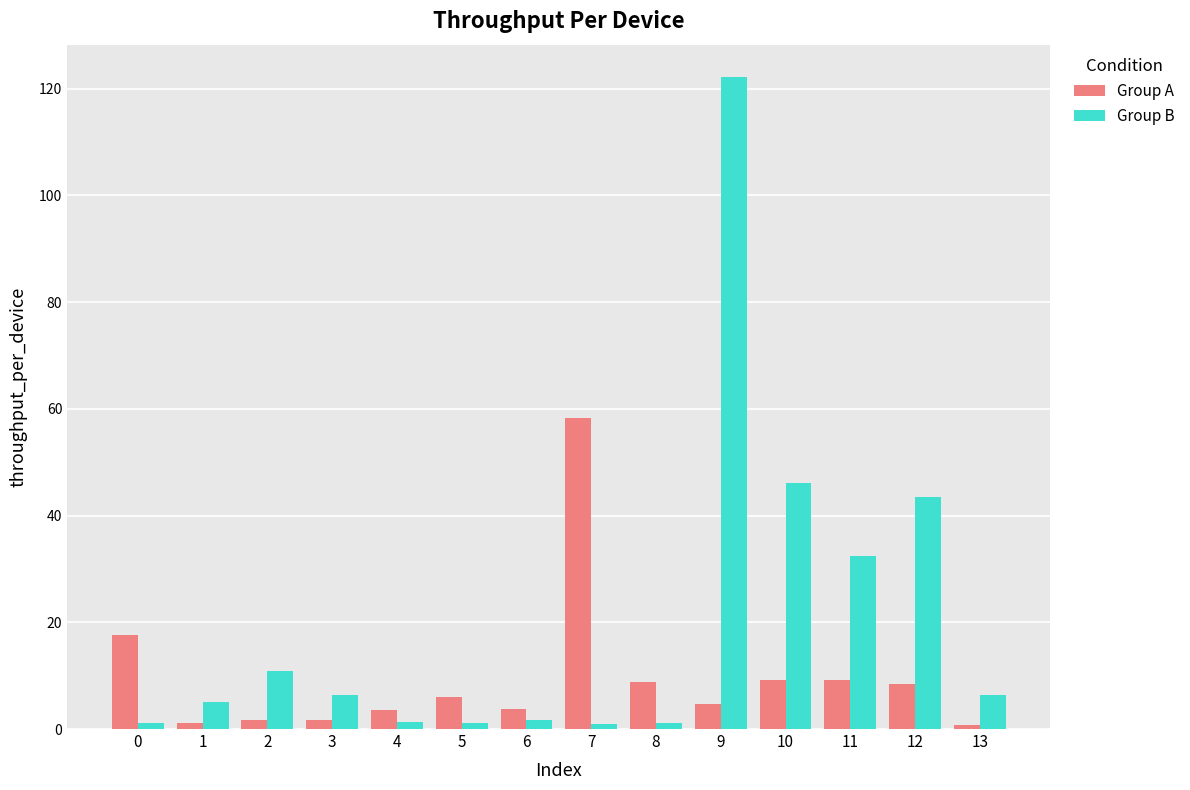

True or false: Group A has a value of 9.2 at 11.

True